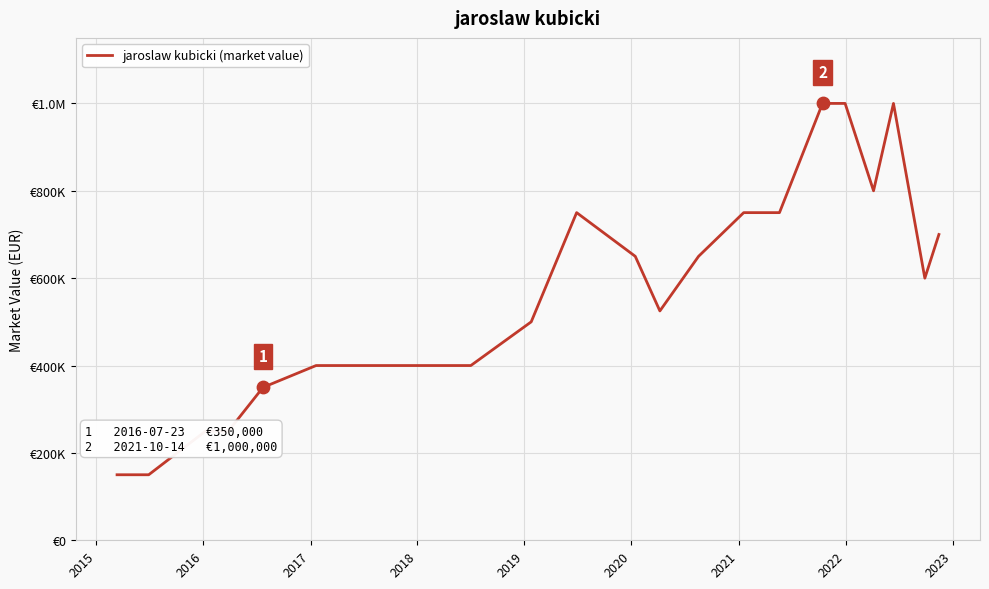

Is this an area chart (filled region under the line)?

No